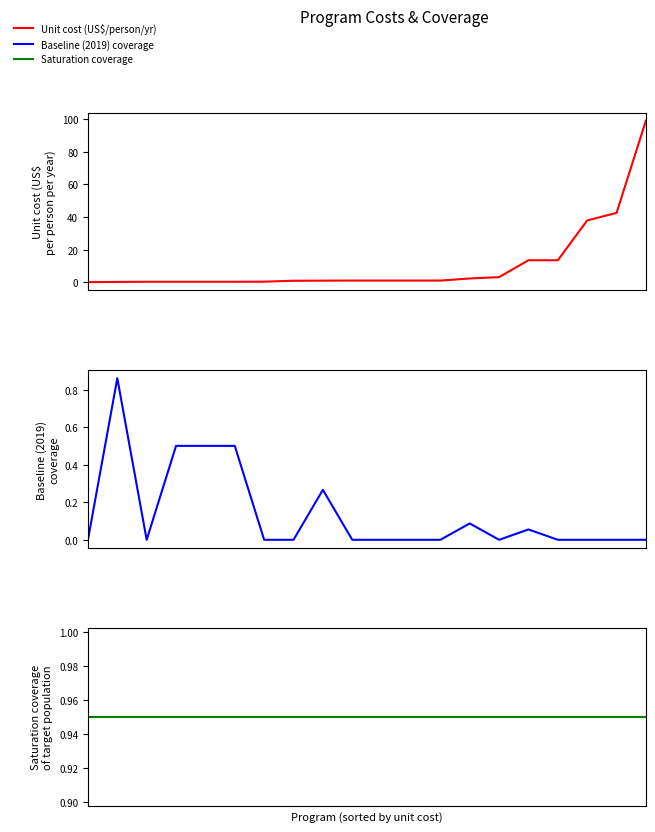

Which series has the widest spread of values?

Unit cost (US$ per person per year)